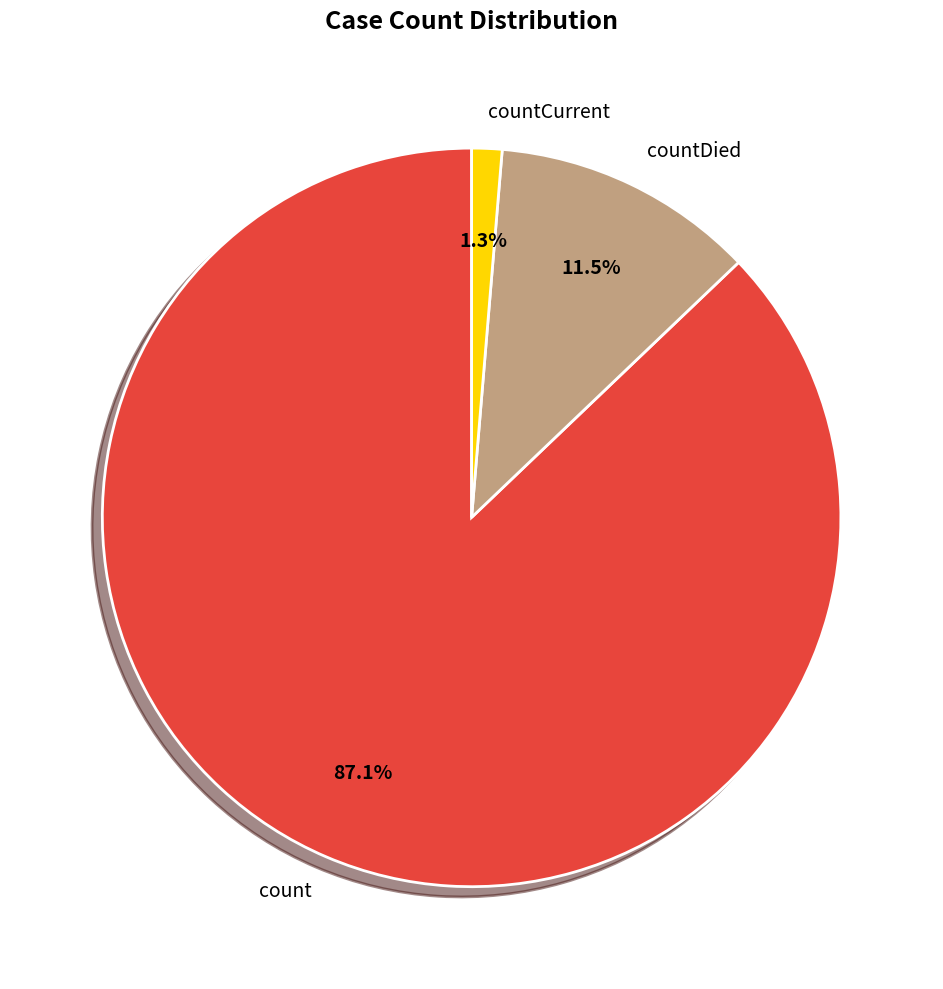

Which category accounts for the majority?

count